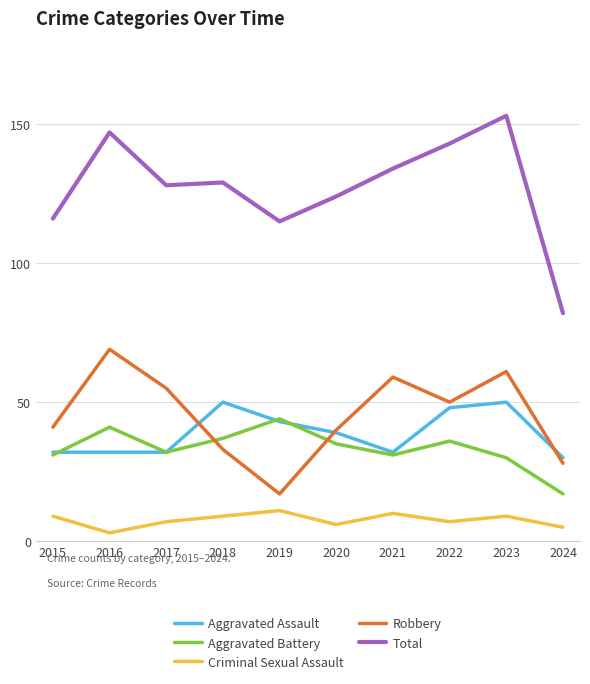

What is the minimum value shown in the chart?

3